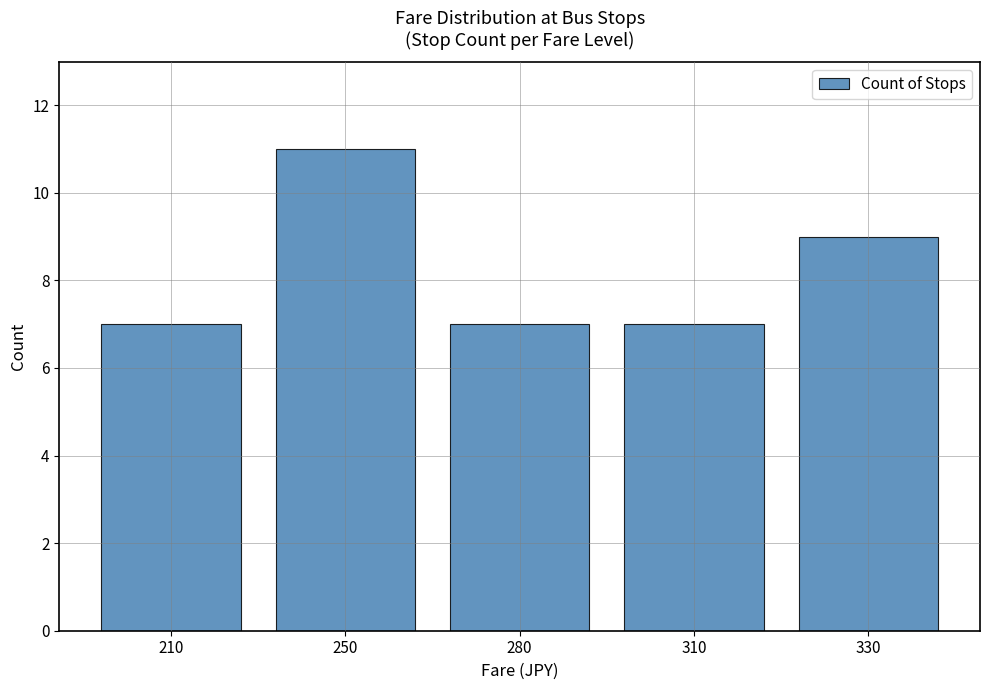

The value at 310 is 5. True or false?

False